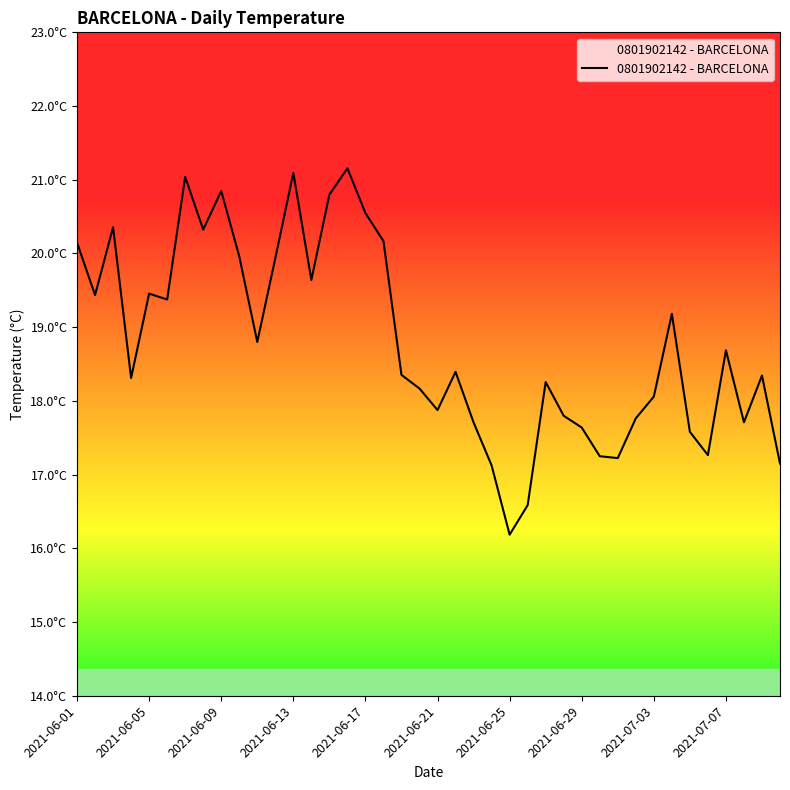

Does the chart have visible grid lines?

No